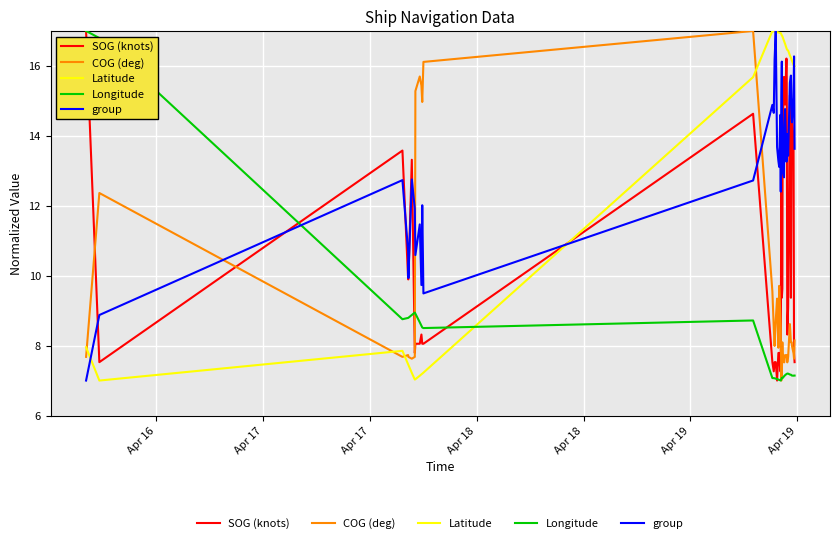

Which series ends up on top after the final intersection of Latitude and COG (deg)?

Latitude